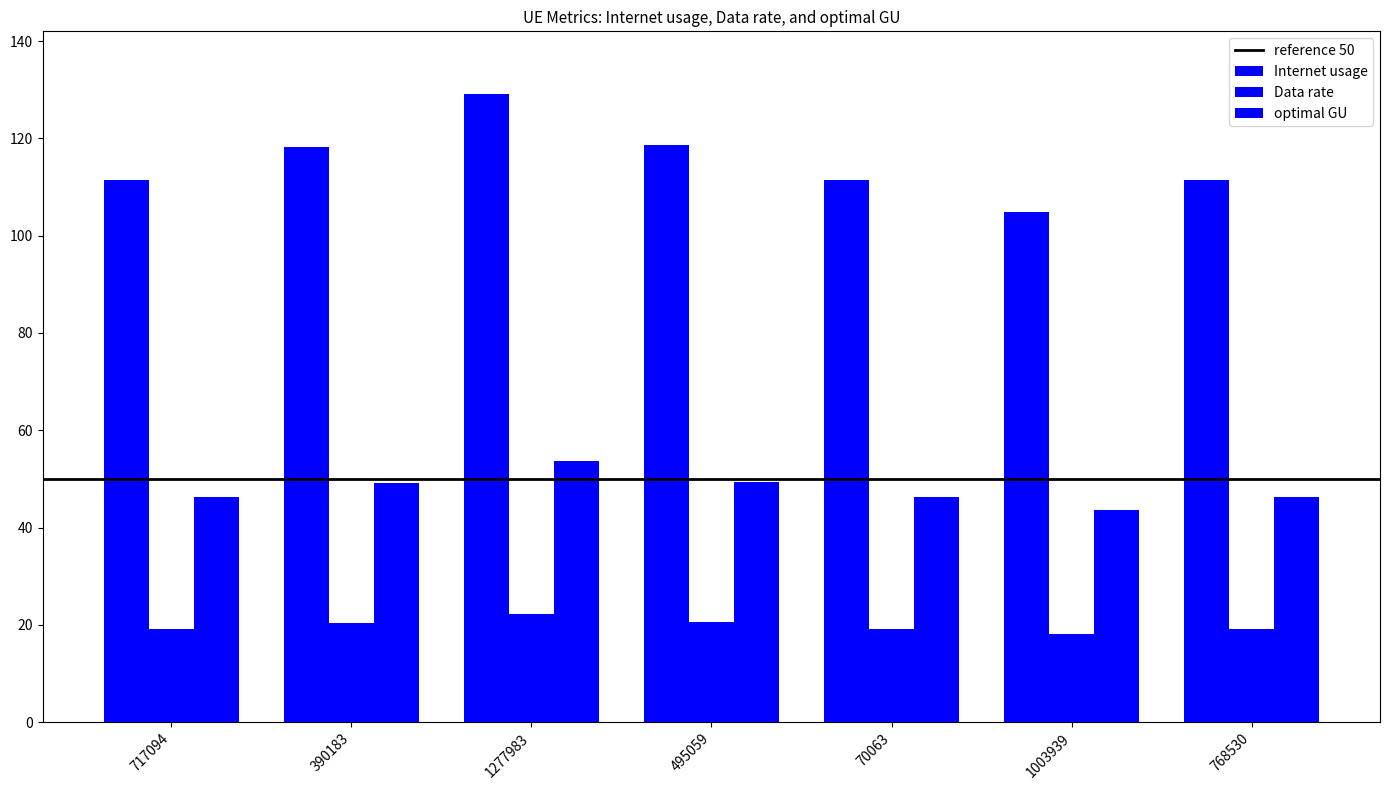

How many values in the Internet usage series are below 111?

1